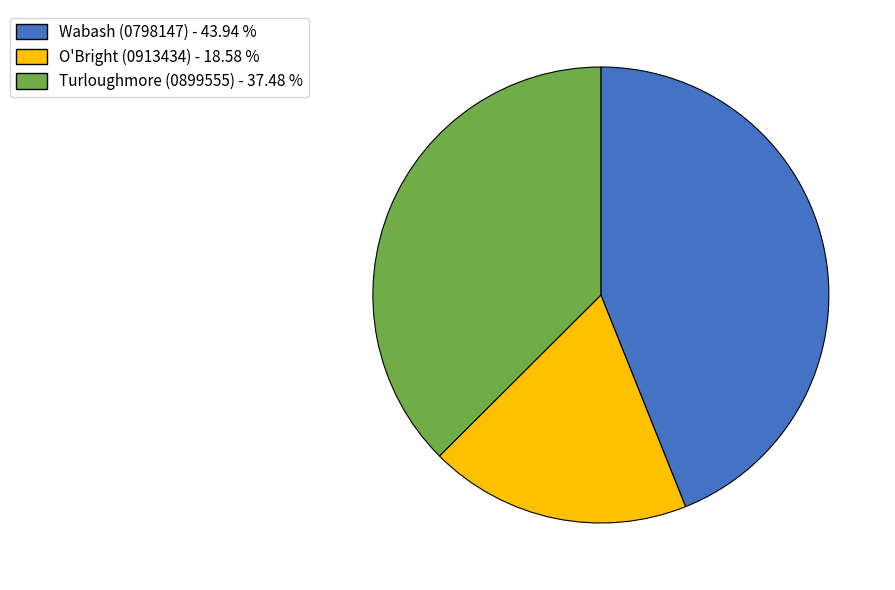

Rank the categories by value from lowest to highest.

O'Bright (0913434), Turloughmore (0899555), Wabash (0798147)